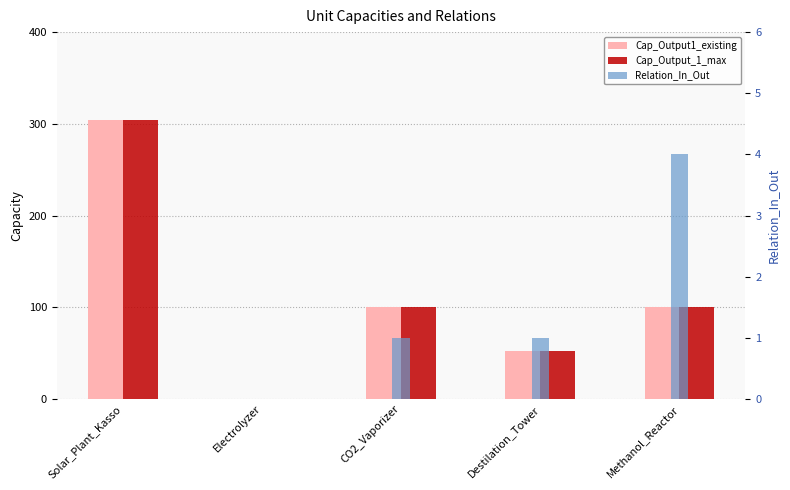

What is the label of the 1st bar from the left?

Solar_Plant_Kasso